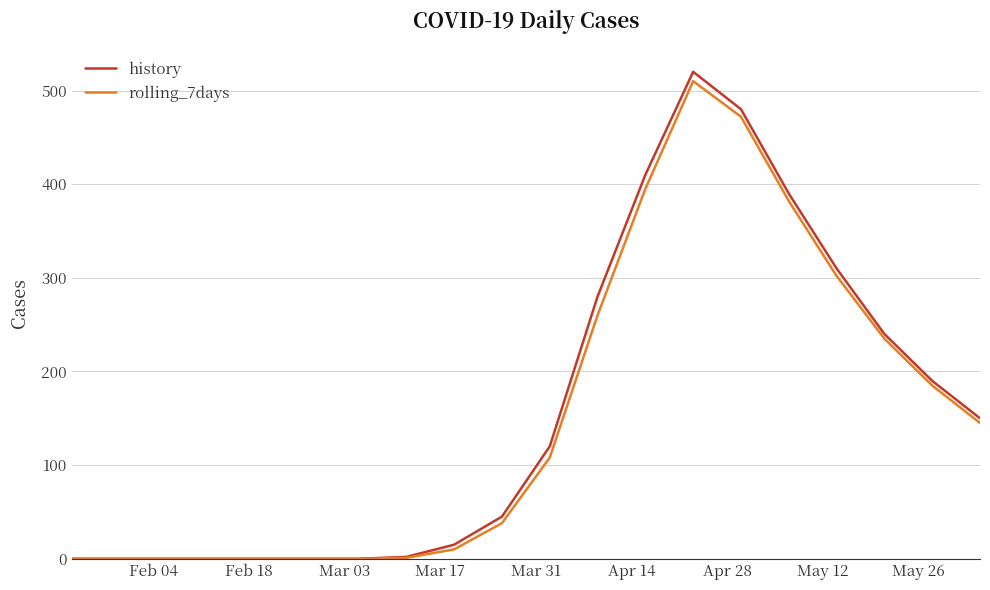

Which series has the widest spread of values?

history